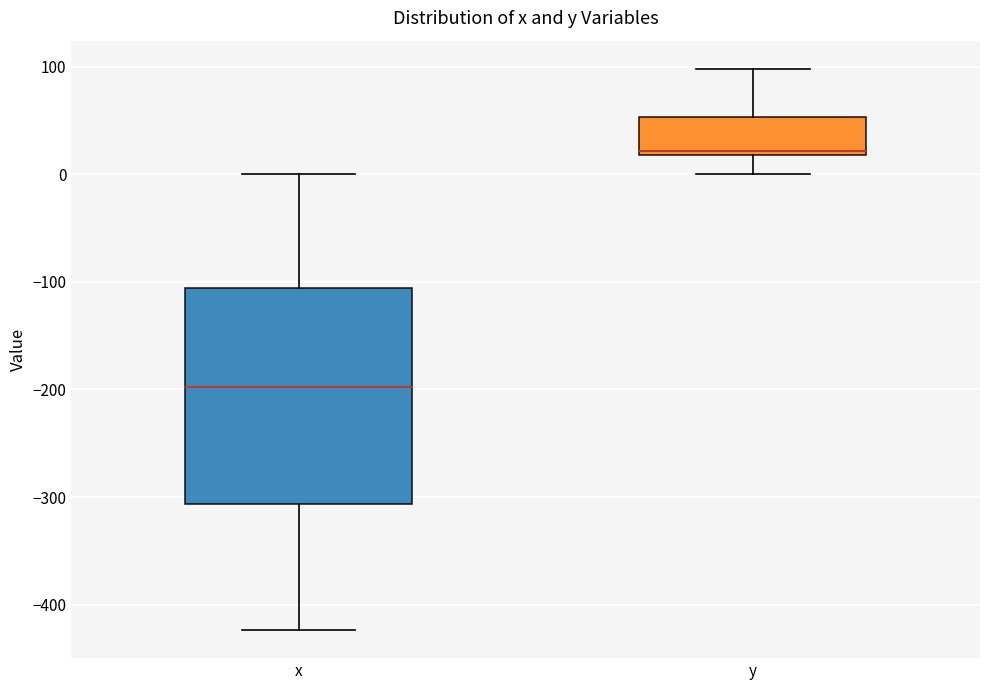

Comparing the boxes themselves (not the whiskers), which one is the tallest?

x